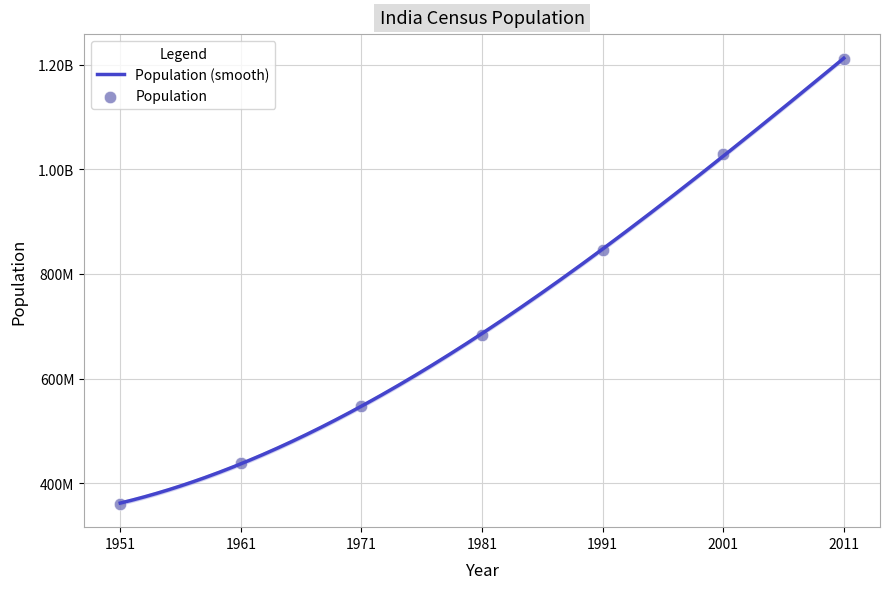

Approximately how many times larger is the value at 1951 compared to 2001?

0.4